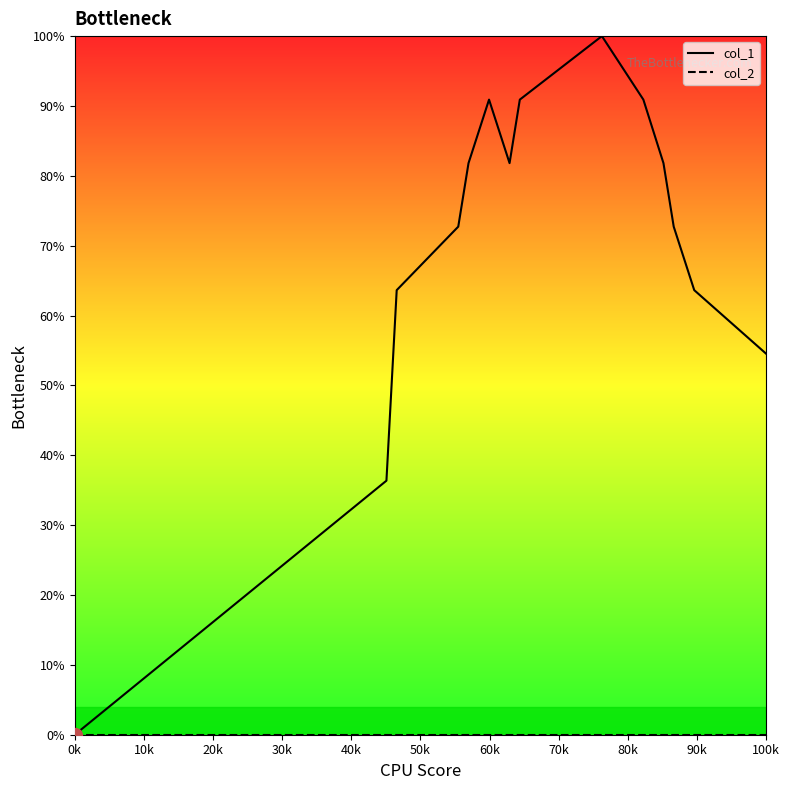

Which series has the largest total across all categories?

col_1